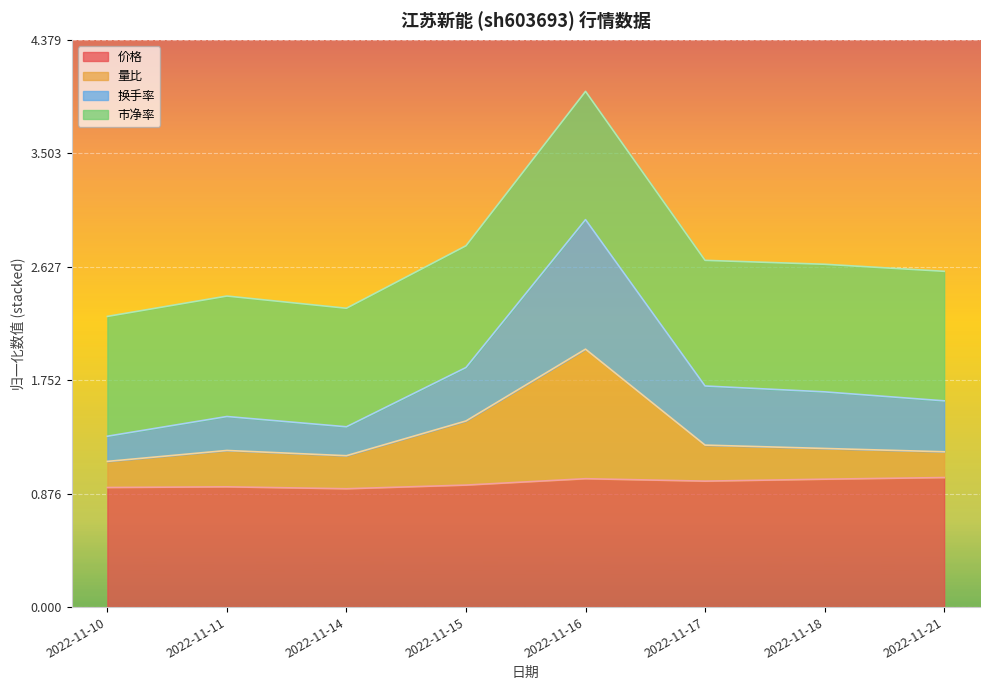

Which series has the widest spread of values?

换手率